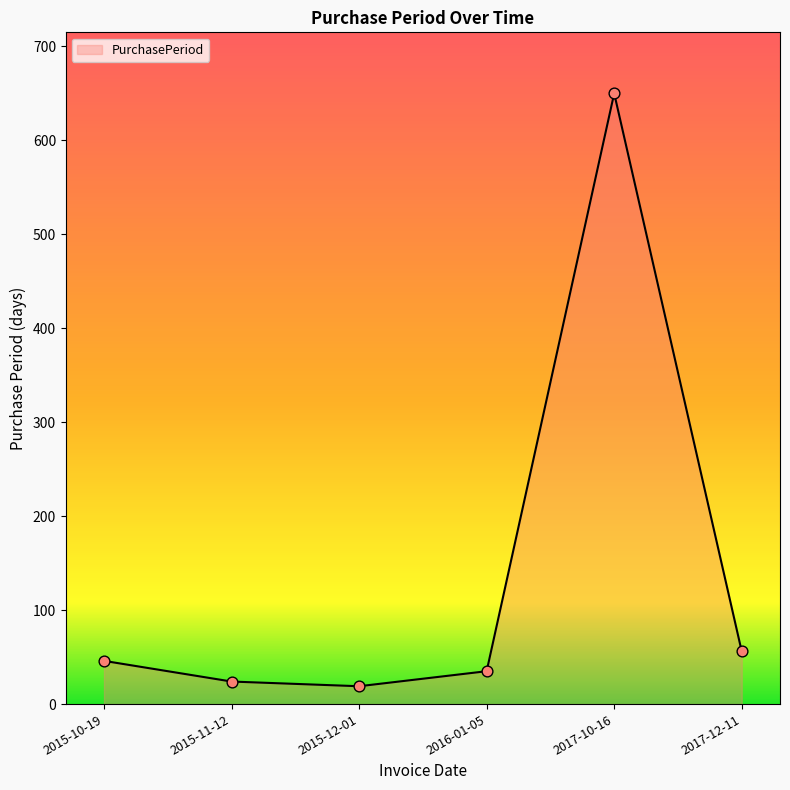

What is the change in value from 2015-11-12 to 2015-12-01?

-5